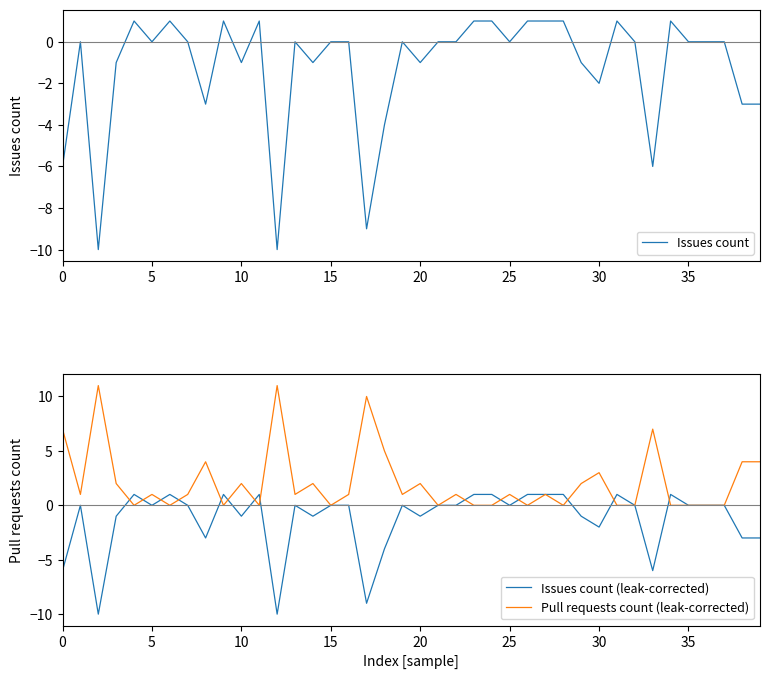

What are all the series names shown in the legend?

Issues count, Issues count (leak-corrected), Pull requests count (leak-corrected)